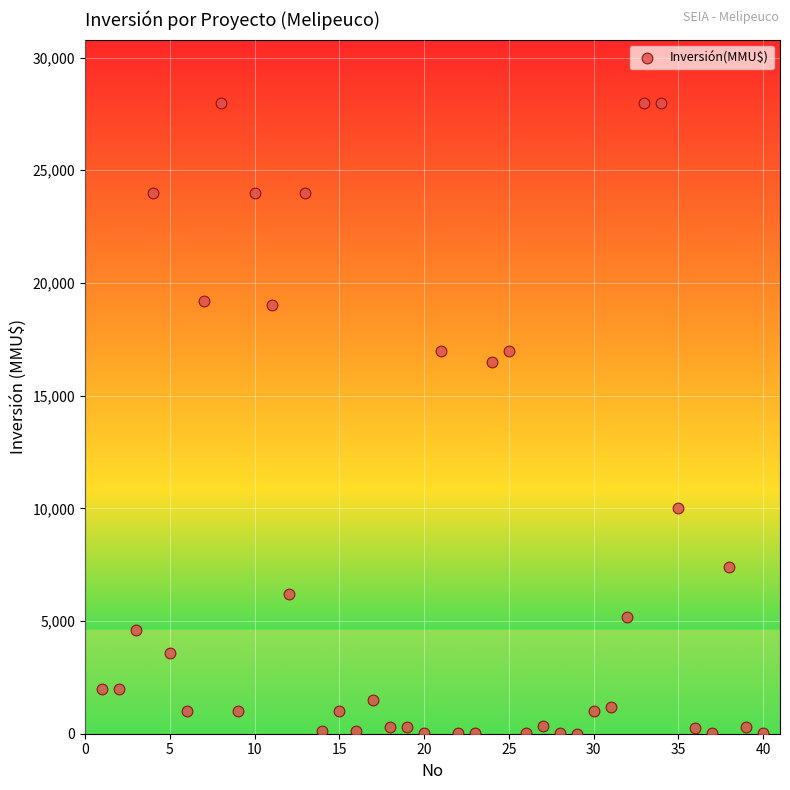

What is the range of Y values (max minus min)?

27999